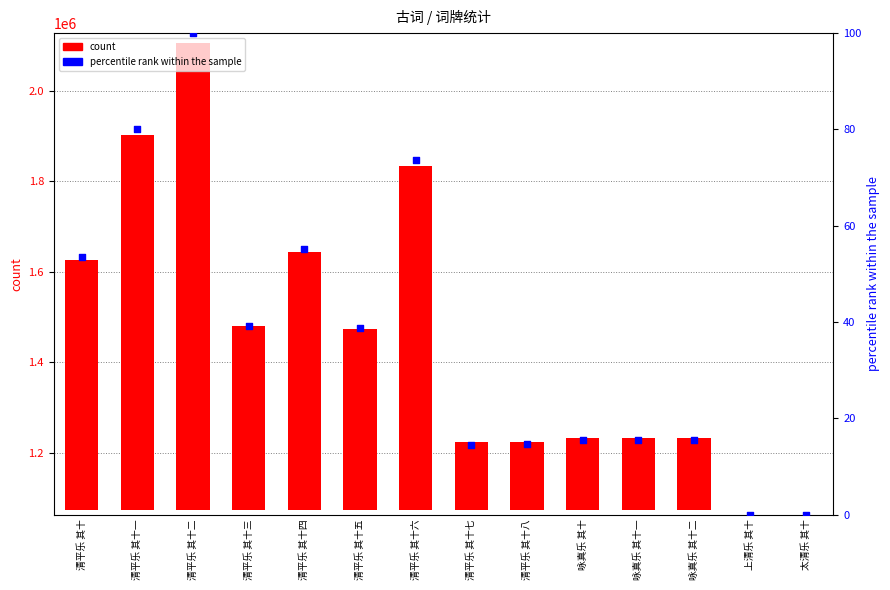

Which series has the largest Y range (max minus min)?

count